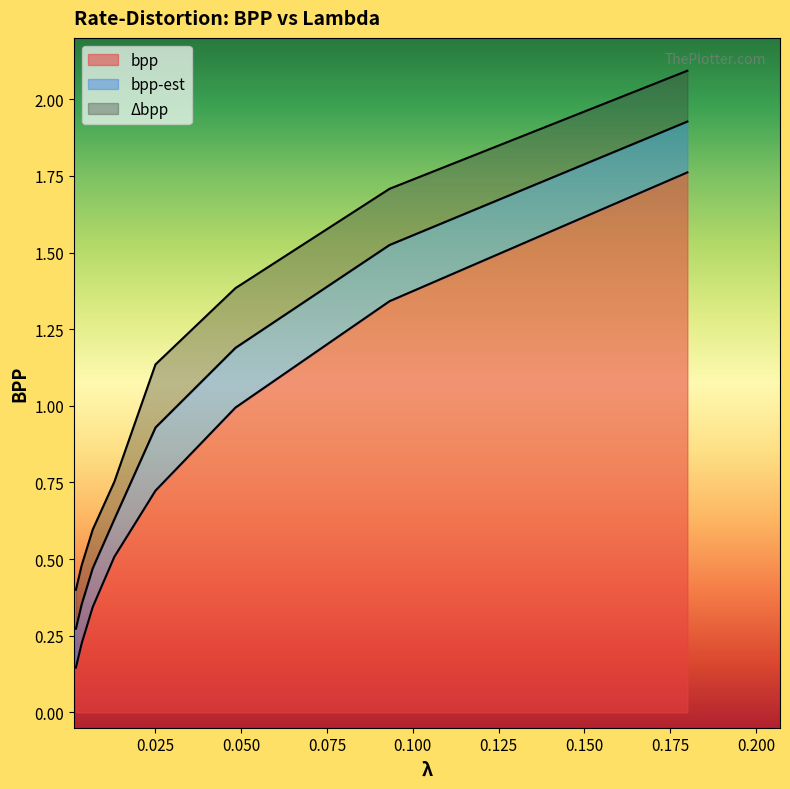

How many lines are shown in the chart?

3